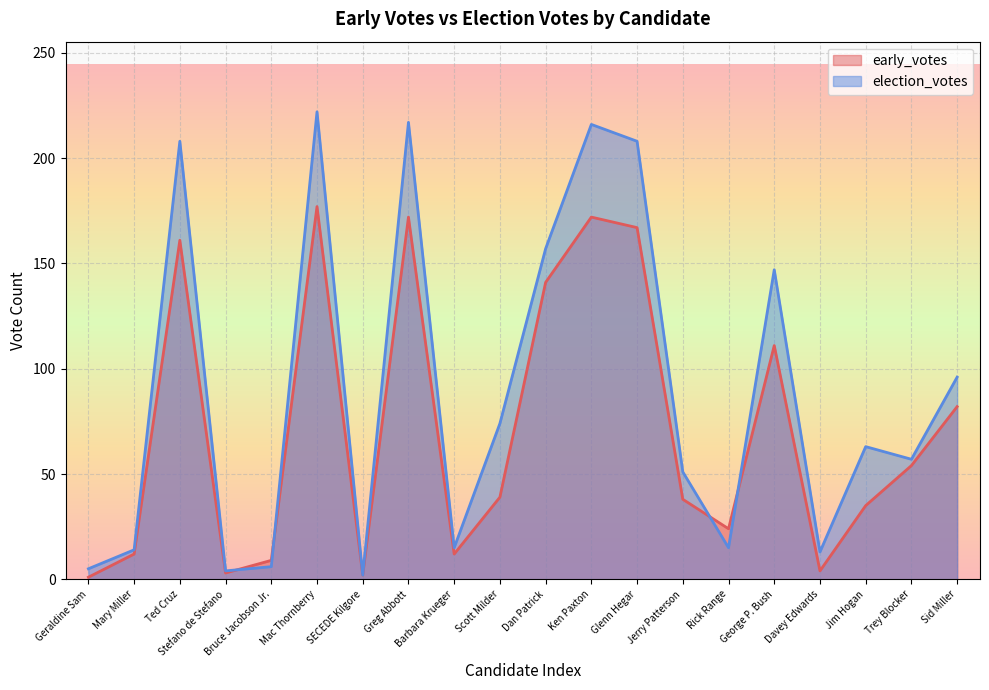

Which series has the widest spread of values?

election_votes